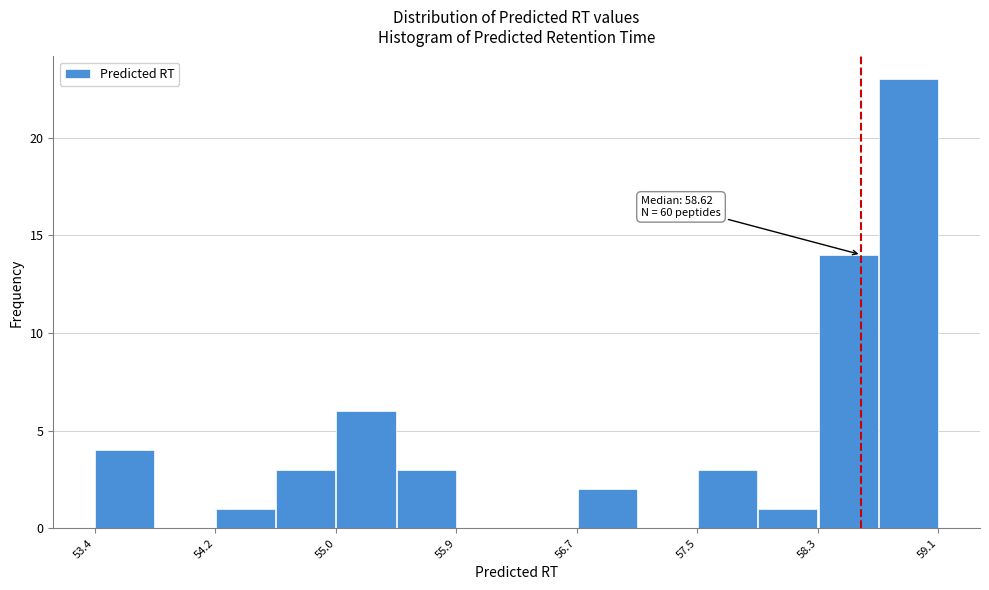

Which range on the x-axis has the tallest bar?

58.7 to 59.1